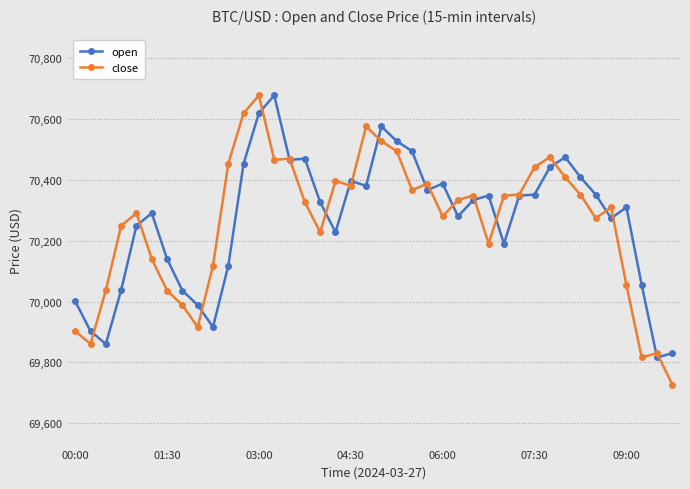

What is the smallest value displayed?

69726.0